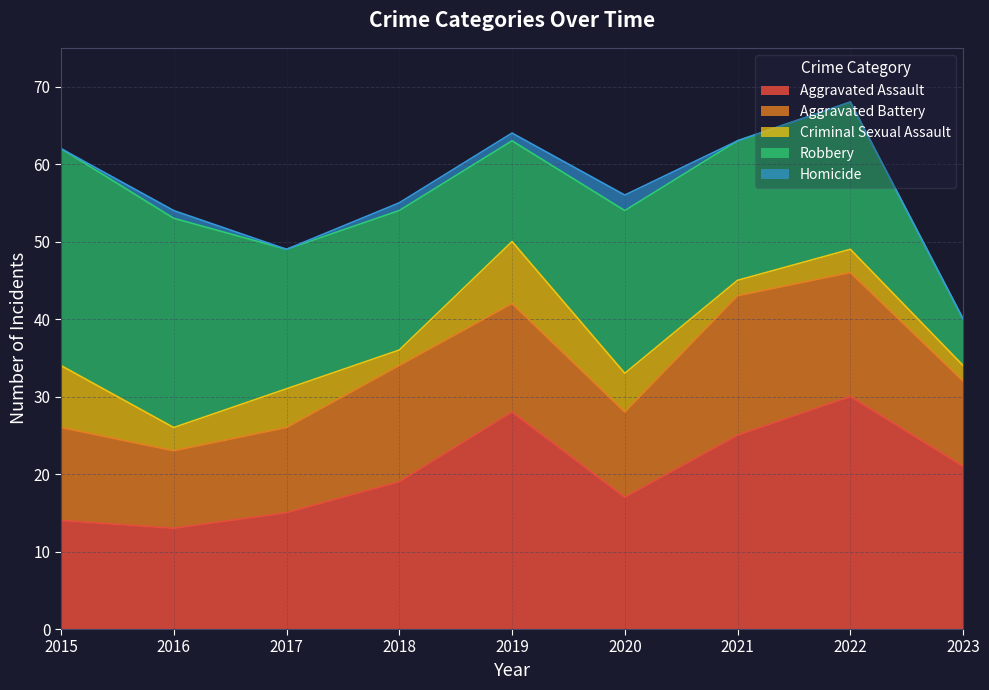

Reading left to right, extract all data points from this chart.

Aggravated Assault: 2015=14	2016=13	2017=15	2018=19	2019=28	2020=17	2021=25	2022=30	2023=21
Aggravated Battery: 2015=12	2016=10	2017=11	2018=15	2019=14	2020=11	2021=18	2022=16	2023=11
Criminal Sexual Assault: 2015=8	2016=3	2017=5	2018=2	2019=8	2020=5	2021=2	2022=3	2023=2
Robbery: 2015=28	2016=27	2017=18	2018=18	2019=13	2020=21	2021=18	2022=19	2023=6
Homicide: 2015=0	2016=1	2017=0	2018=1	2019=1	2020=2	2021=0	2022=0	2023=0